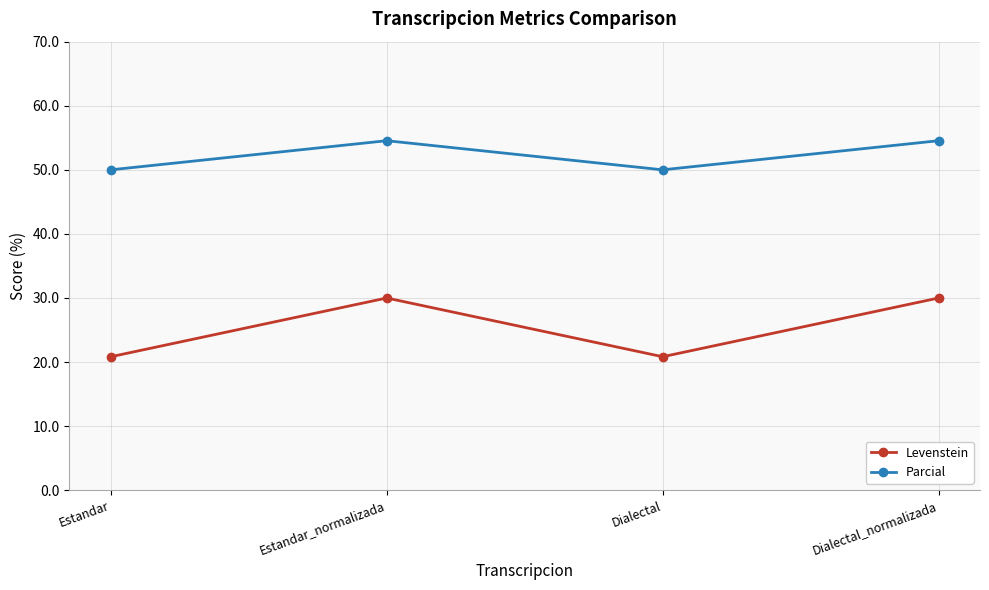

Which series has the widest spread of values?

Levenstein